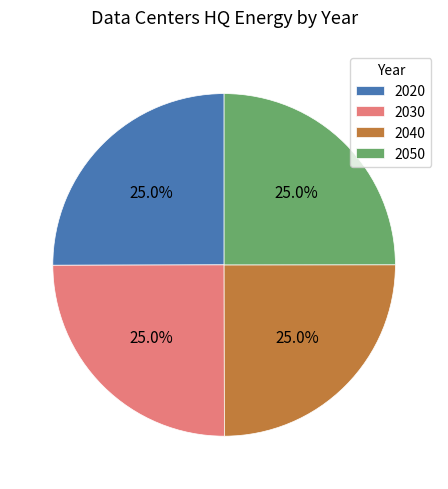

How much of the chart is everything except 2040?

75.0%